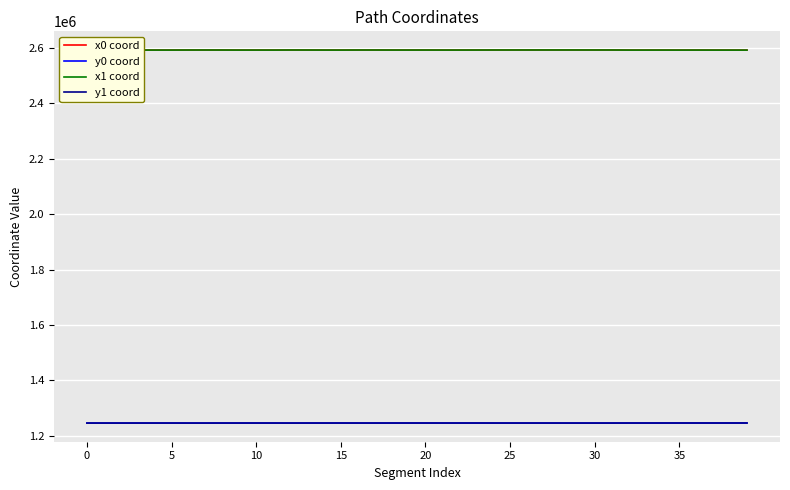

True or false: x0 coord and y1 coord cross at least once.

False